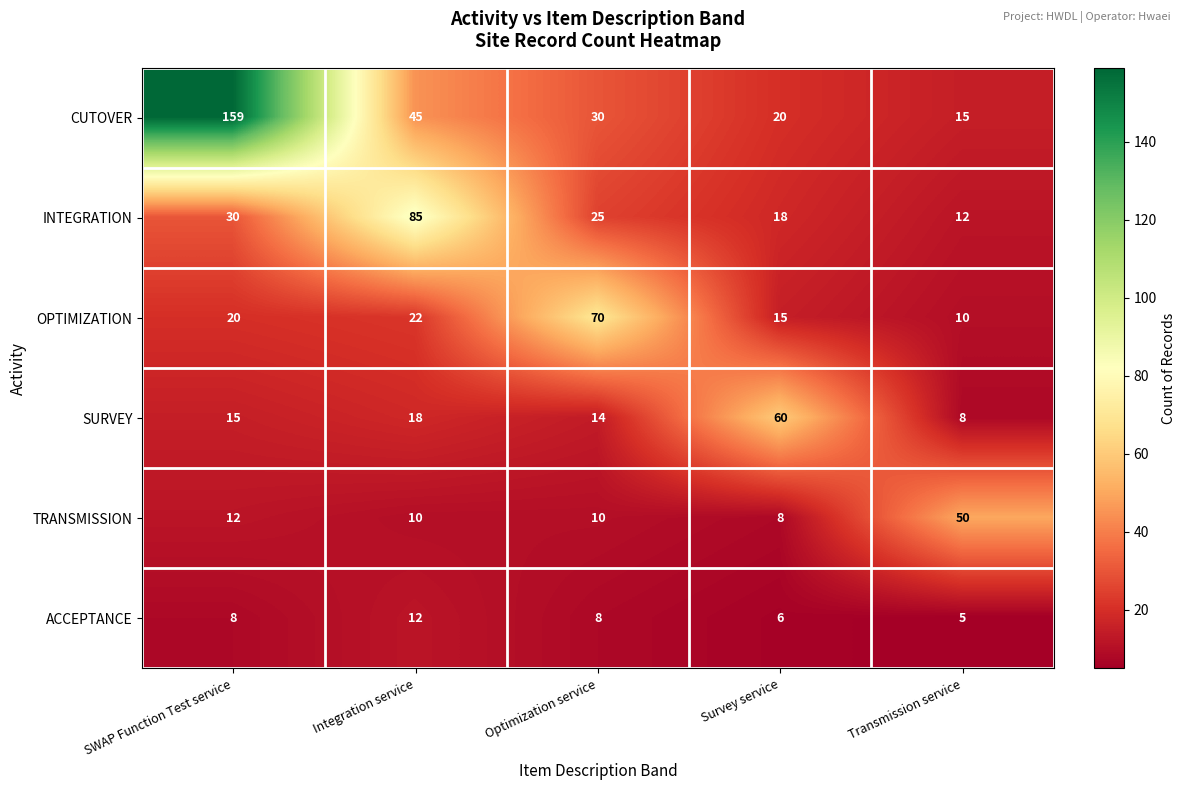

Which label corresponds to the smallest value in the chart?

Transmission service